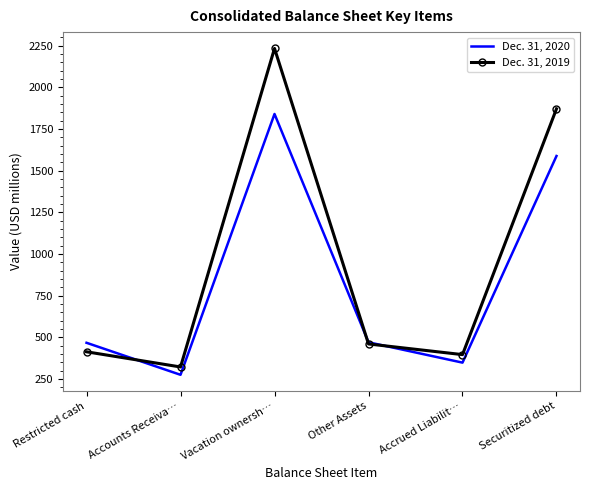

Is the value of Dec. 31, 2020 at Accrued Liabilit… greater than the value of Dec. 31, 2019 at Securitized debt?

No